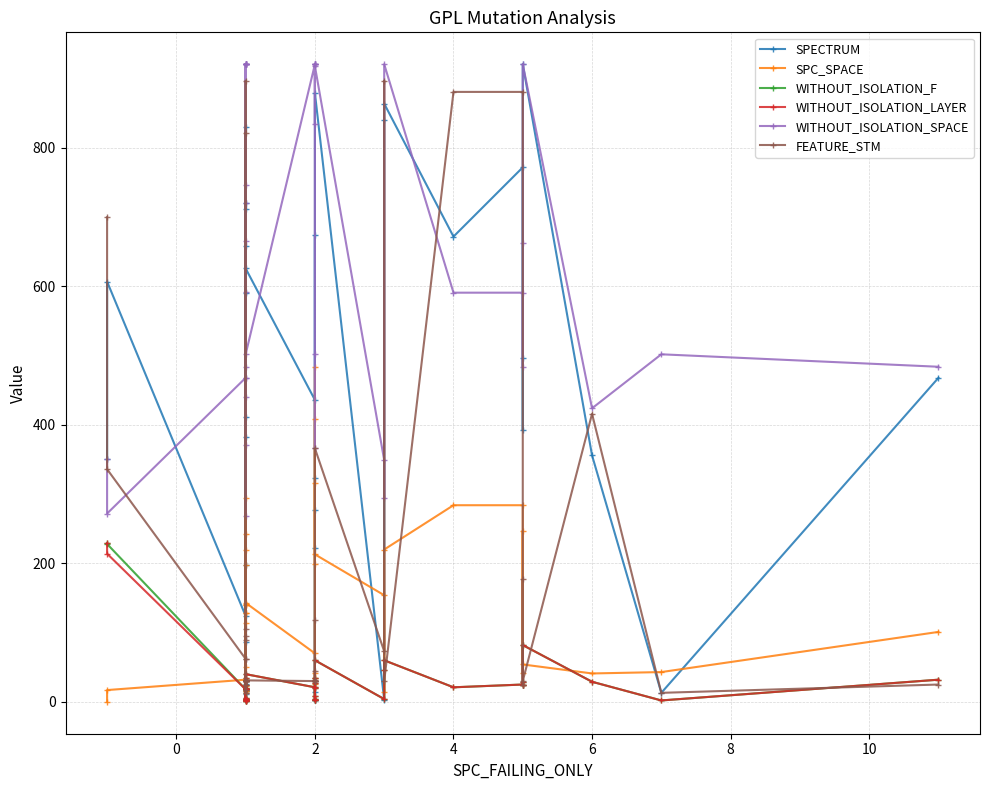

Reading left to right, extract all data points from this chart.

SPECTRUM: 351	607	124	712	16	720	411	197	590	658	2	383	831	26	15	12	86	13	17	626	436	324	14	222	674	277	2	2	879	3	840	864	672	772	393	496	921	356	13	468
SPC_SPACE: 0	17	32	140	114	13	128	243	142	140	295	128	19	15	23	51	220	15	197	143	70	409	26	42	35	483	199	316	213	154	14	220	284	284	41	247	54	41	43	101
WITHOUT_ISOLATION_F: 229	228	18	32	4	20	18	19	25	30	2	18	35	1	4	2	5	2	1	40	21	20	3	35	27	4	2	8	60	4	46	60	21	25	29	24	82	29	2	32
WITHOUT_ISOLATION_LAYER: 229	214	18	32	4	20	18	19	25	30	2	18	35	1	4	2	5	2	1	40	21	20	3	35	27	4	2	8	60	4	46	60	21	25	29	24	82	29	2	32
WITHOUT_ISOLATION_SPACE: 351	272	468	921	441	721	921	666	921	921	921	921	746	269	484	592	468	371	921	502	921	921	502	366	921	921	921	835	918	349	294	921	591	591	484	663	921	424	502	484
FEATURE_STM: 700	336	62	30	105	897	30	17	30	30	30	30	822	95	25	13	62	90	30	31	30	30	31	118	30	30	30	45	366	73	897	30	881	881	25	177	30	416	13	25